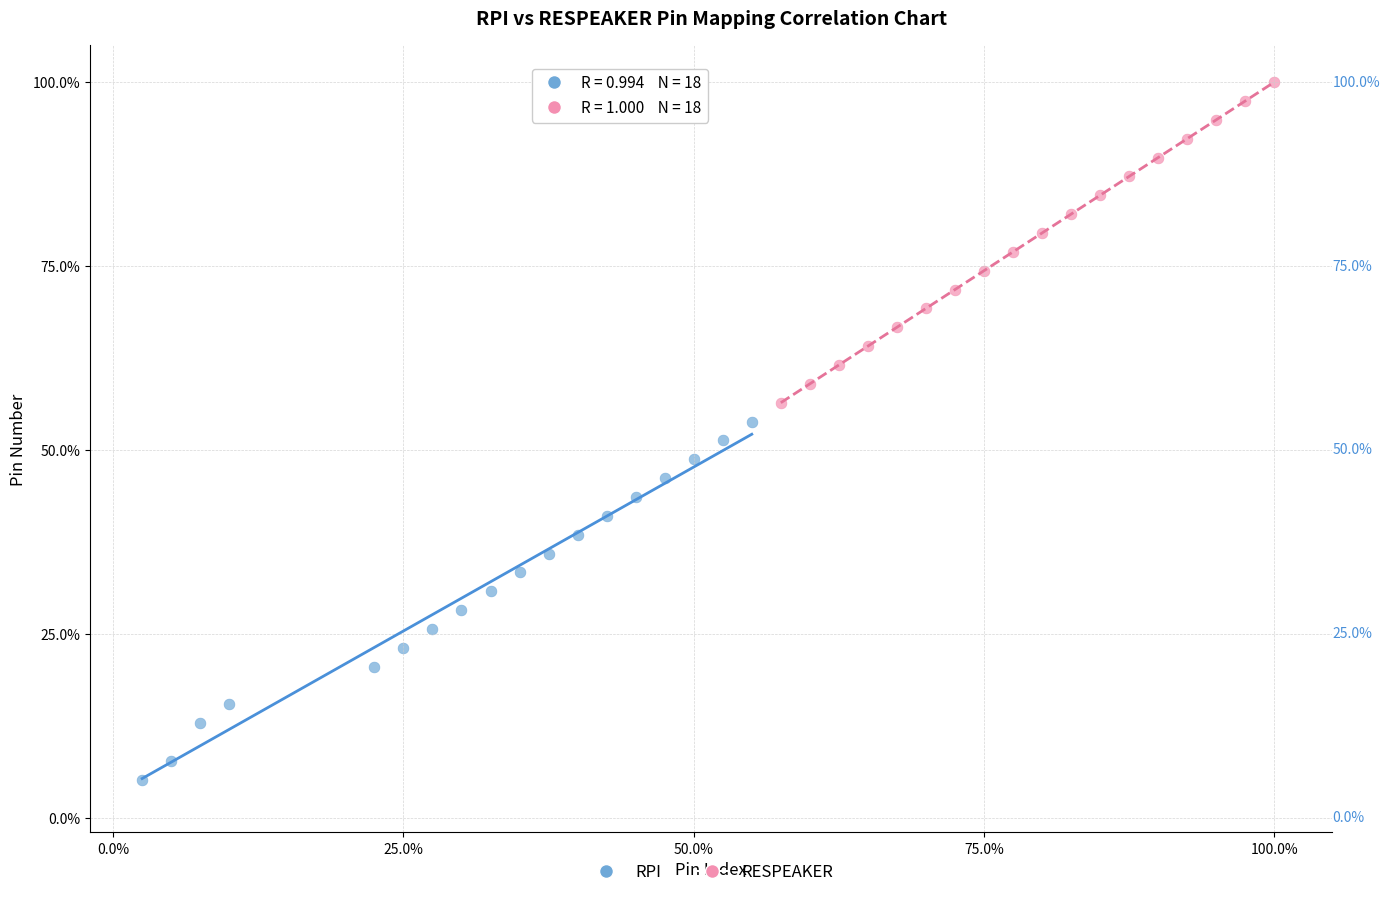

Which series reaches the minimum Y coordinate?

RPI